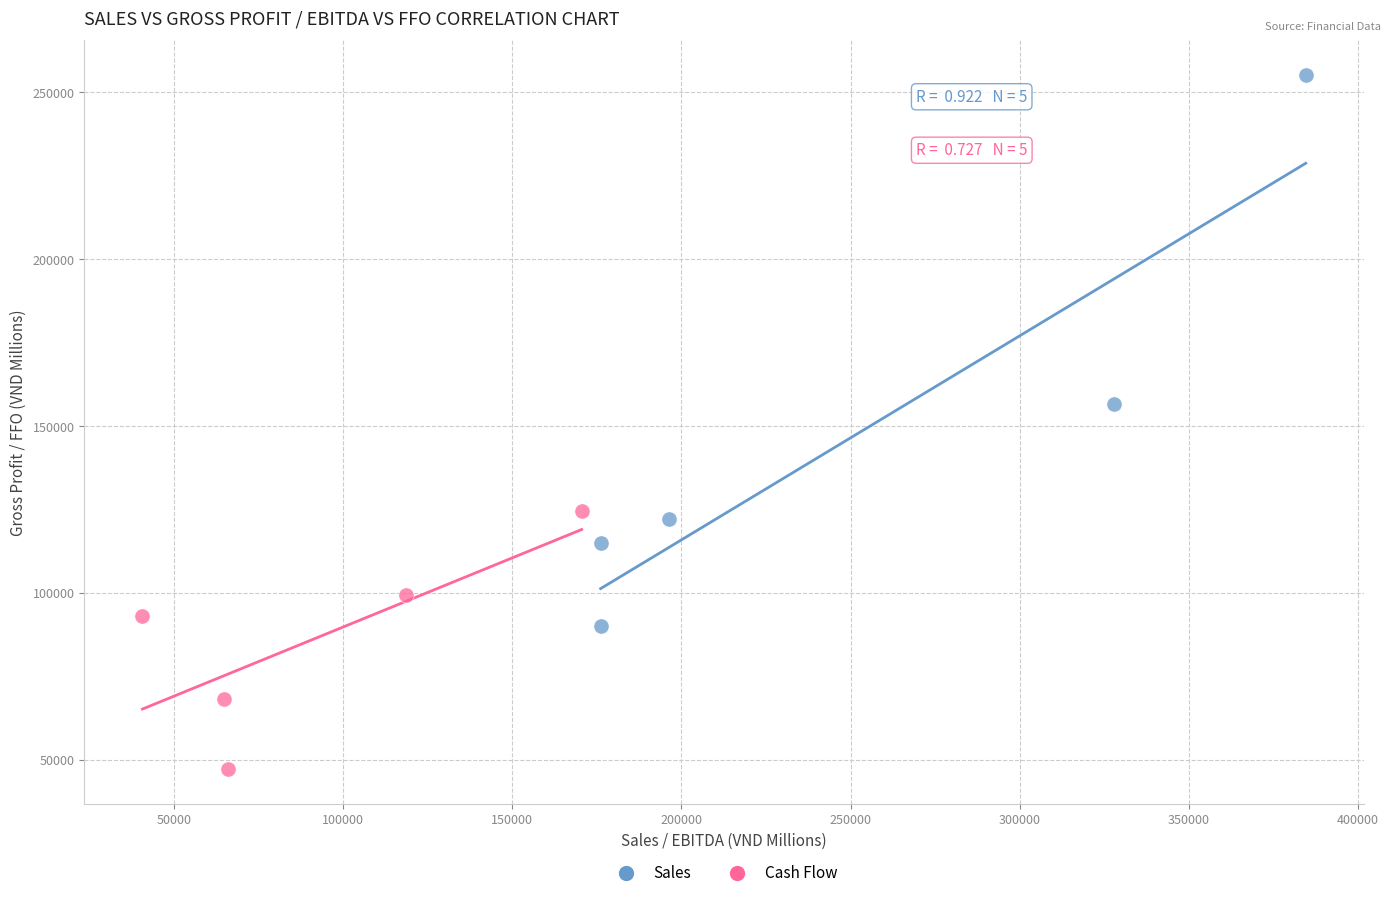

Which series reaches the maximum Y coordinate?

Sales